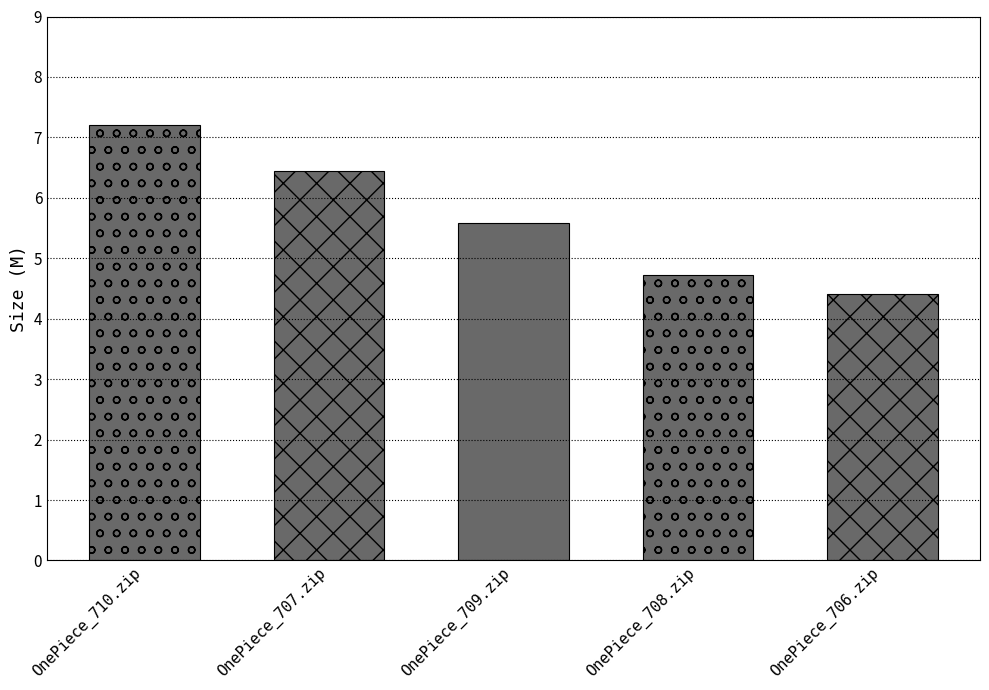

Which has a higher value, OnePiece_710.zip or OnePiece_709.zip?

OnePiece_710.zip